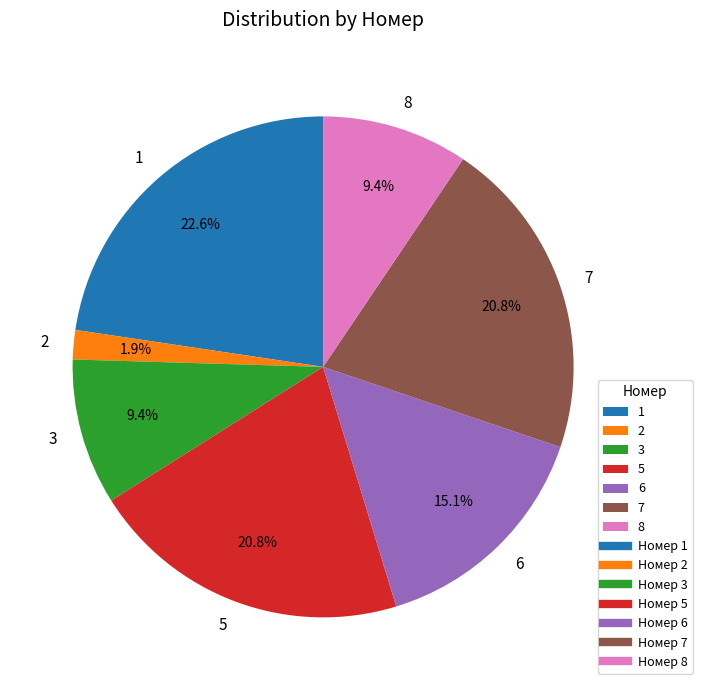

To the nearest percent, what portion does 5 represent?

21%